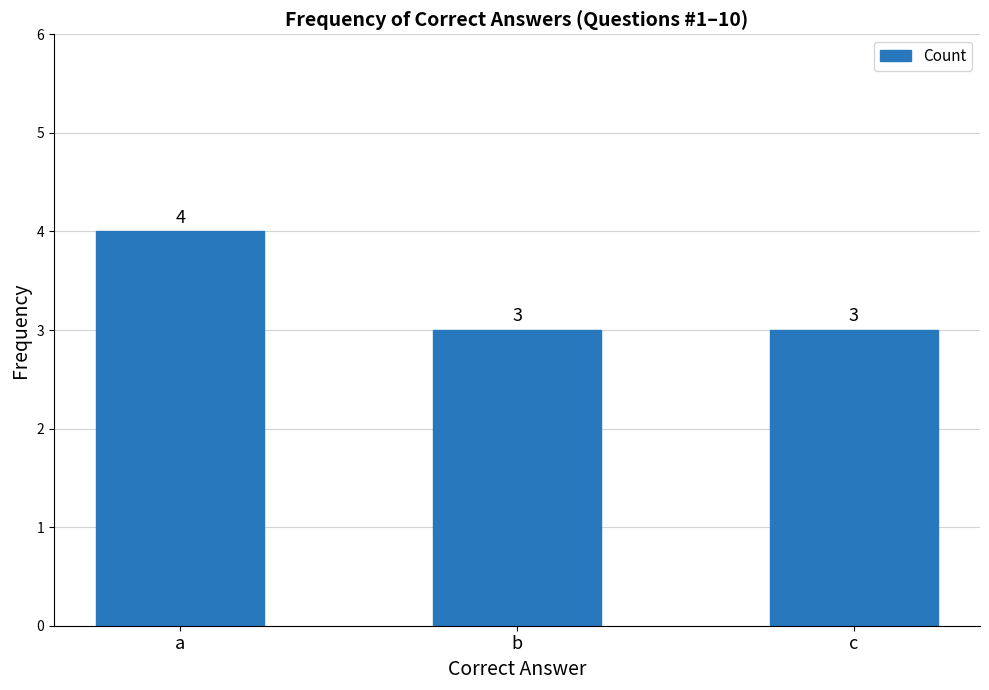

Reading left to right, what are all the values shown in this chart?

4	3	3